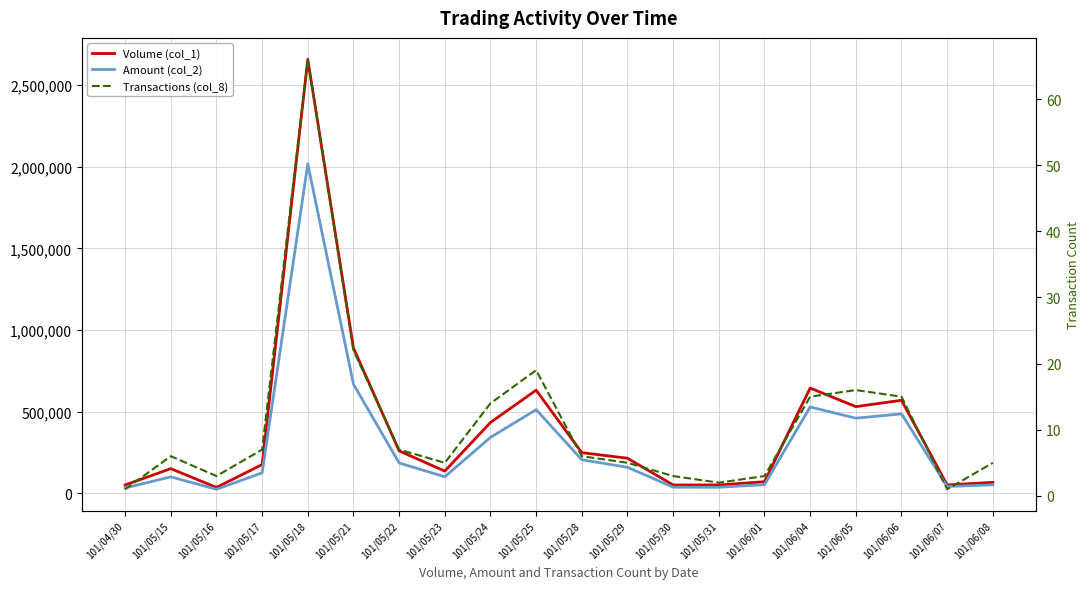

Is the value of Transactions (col_8) at 101/05/22 greater than the value of Amount (col_2) at 101/05/22?

No